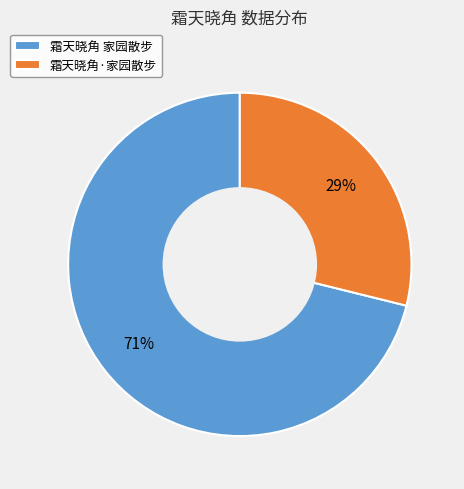

Count the number of slices in the pie.

2